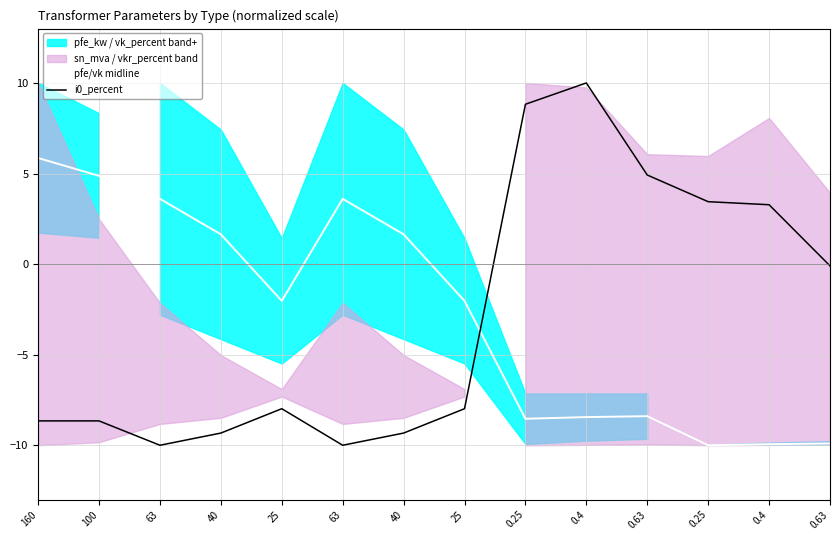

The value of pfe/vk midline at 0.25 is -5.5. True or false?

False